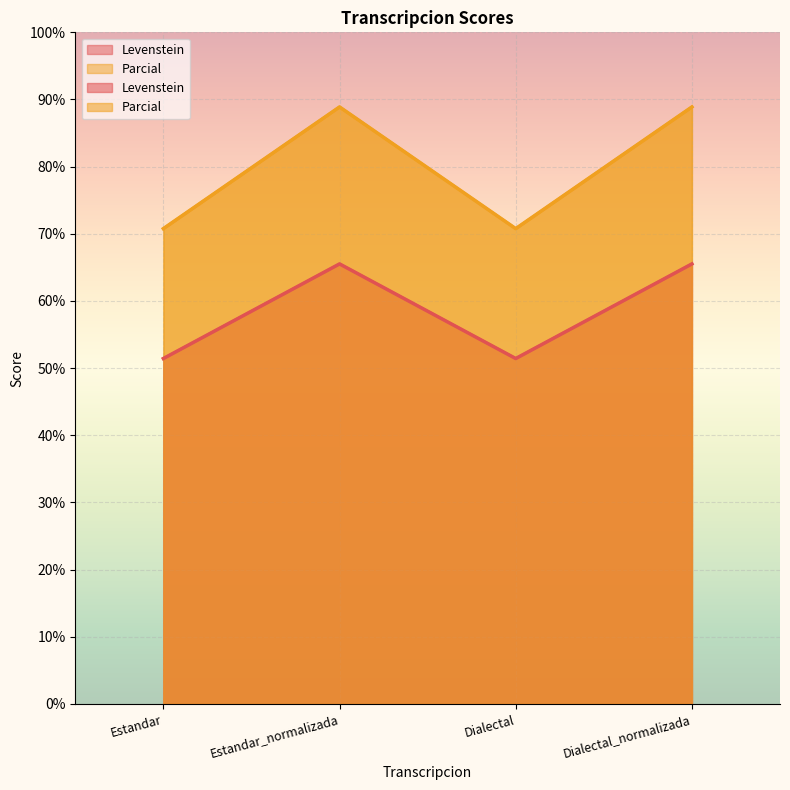

What position from the left is Estandar?

1